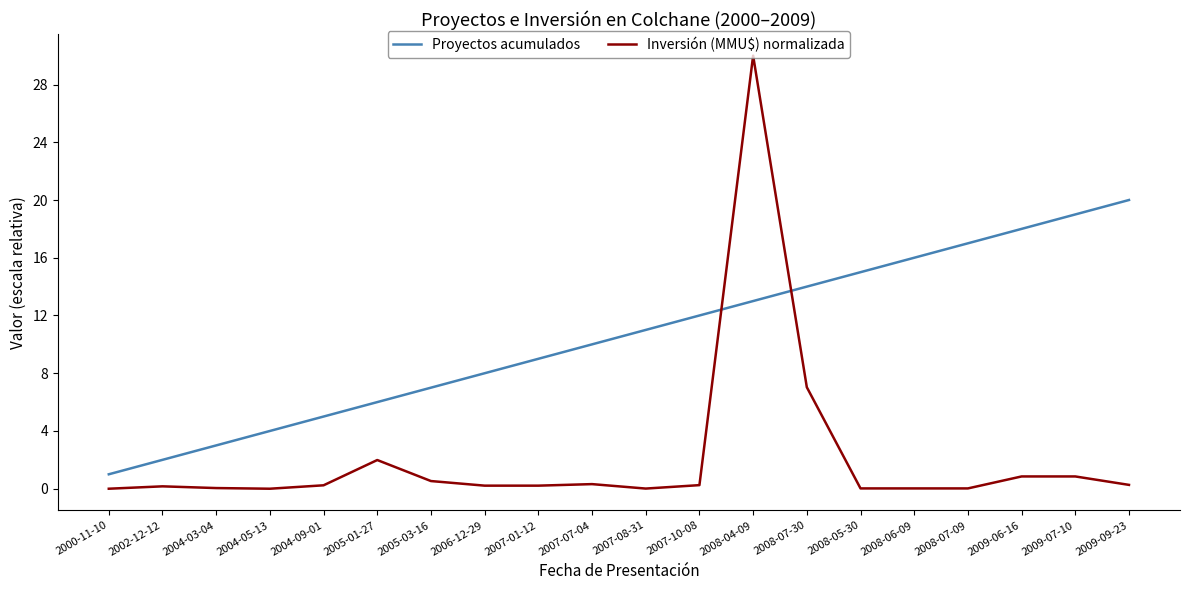

Which series has the largest total across all categories?

Proyectos acumulados